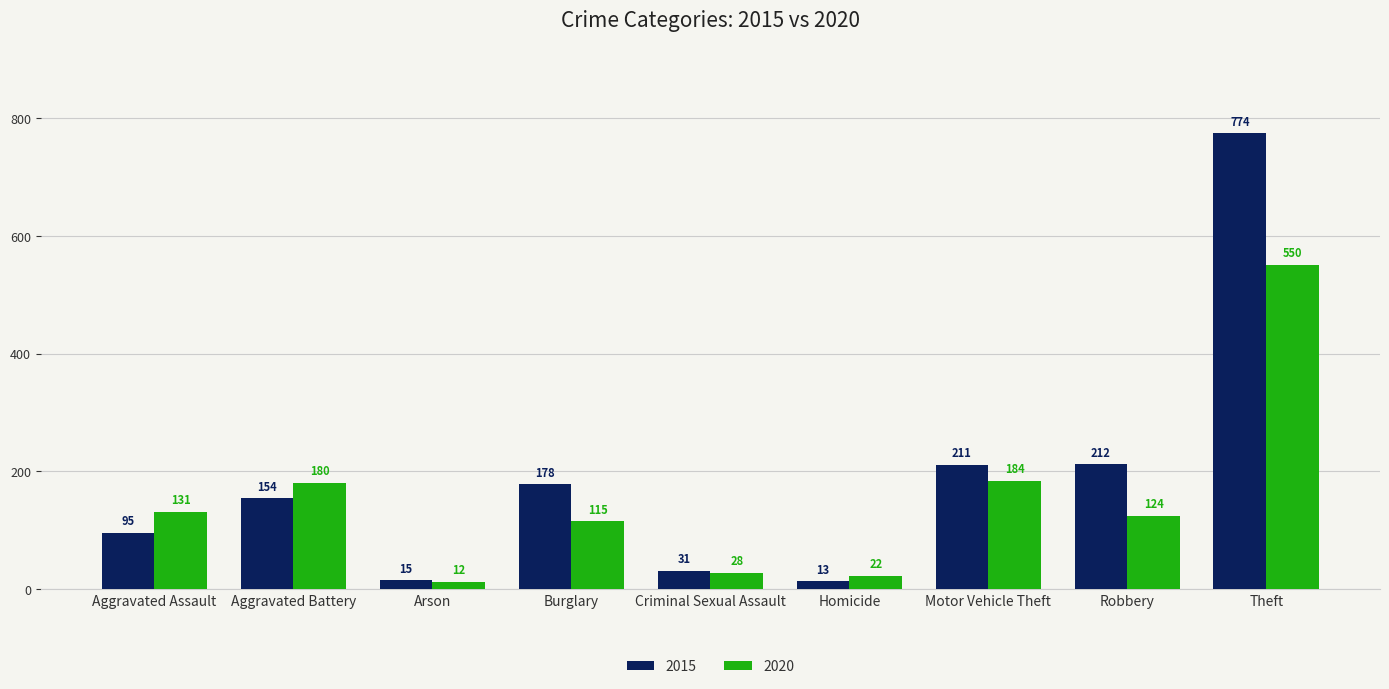

At how many categories does at least one series exceed 33?

6